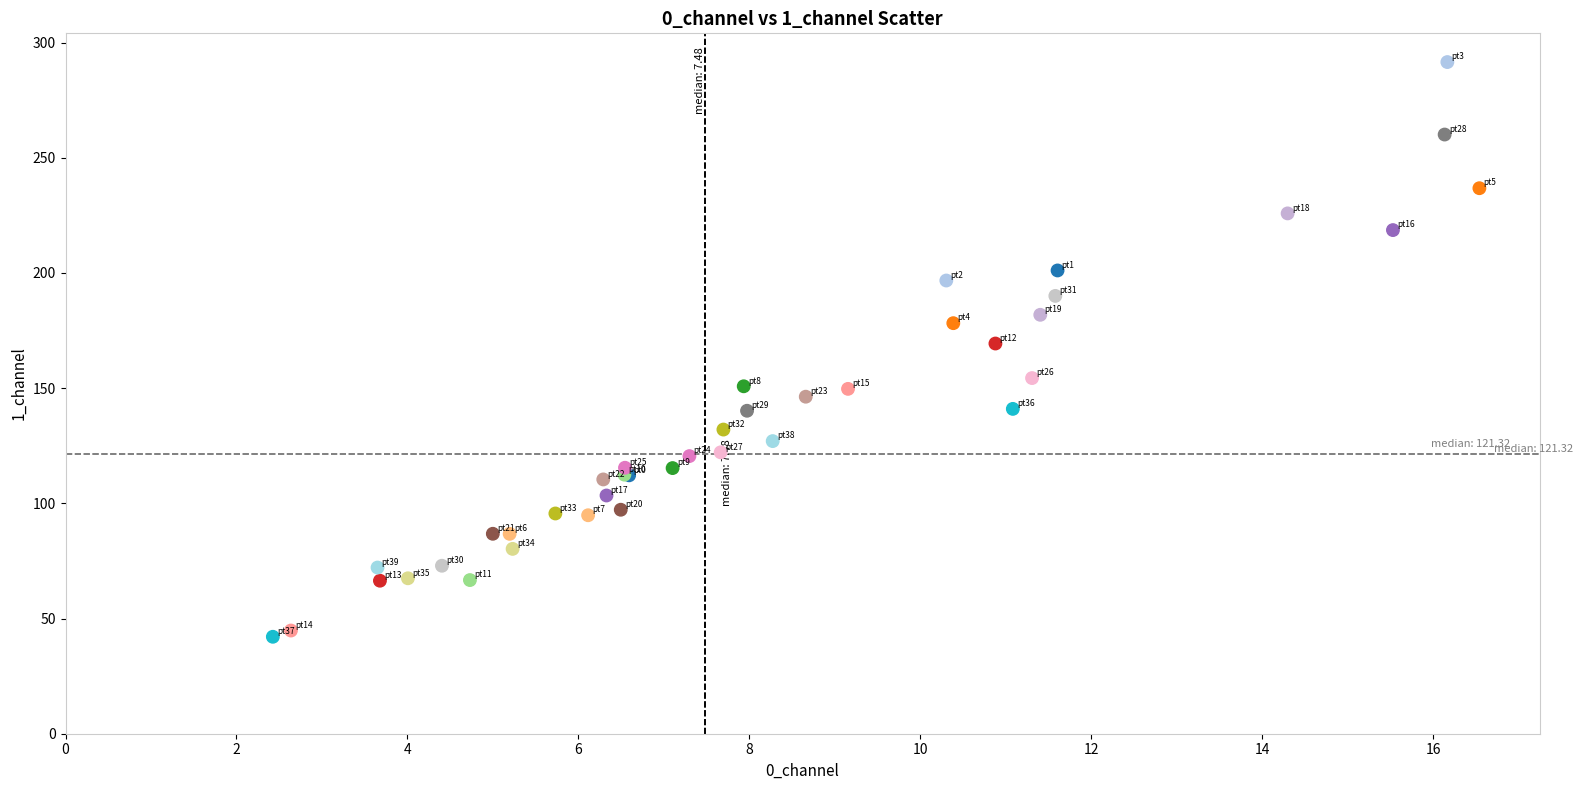

What Y value in the scatter plot is closest to 166?

169.4